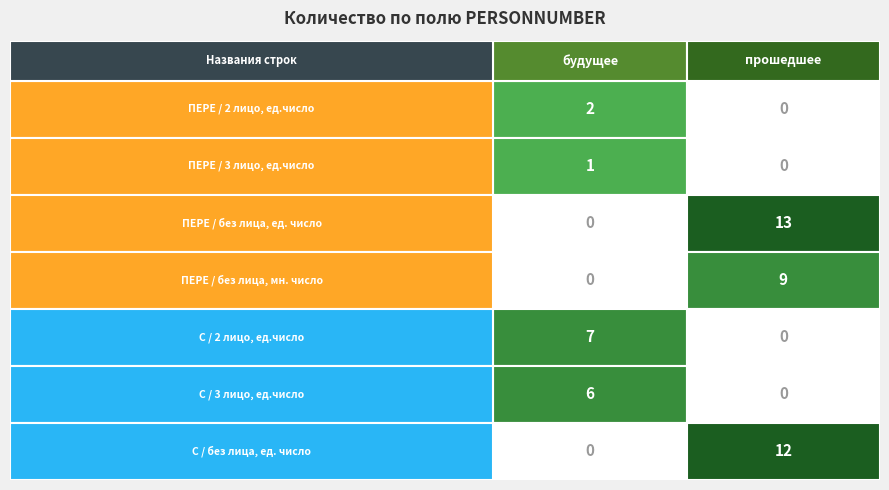

At which label is будущее closest to 3?

ПЕРЕ / 2 лицо, ед.число